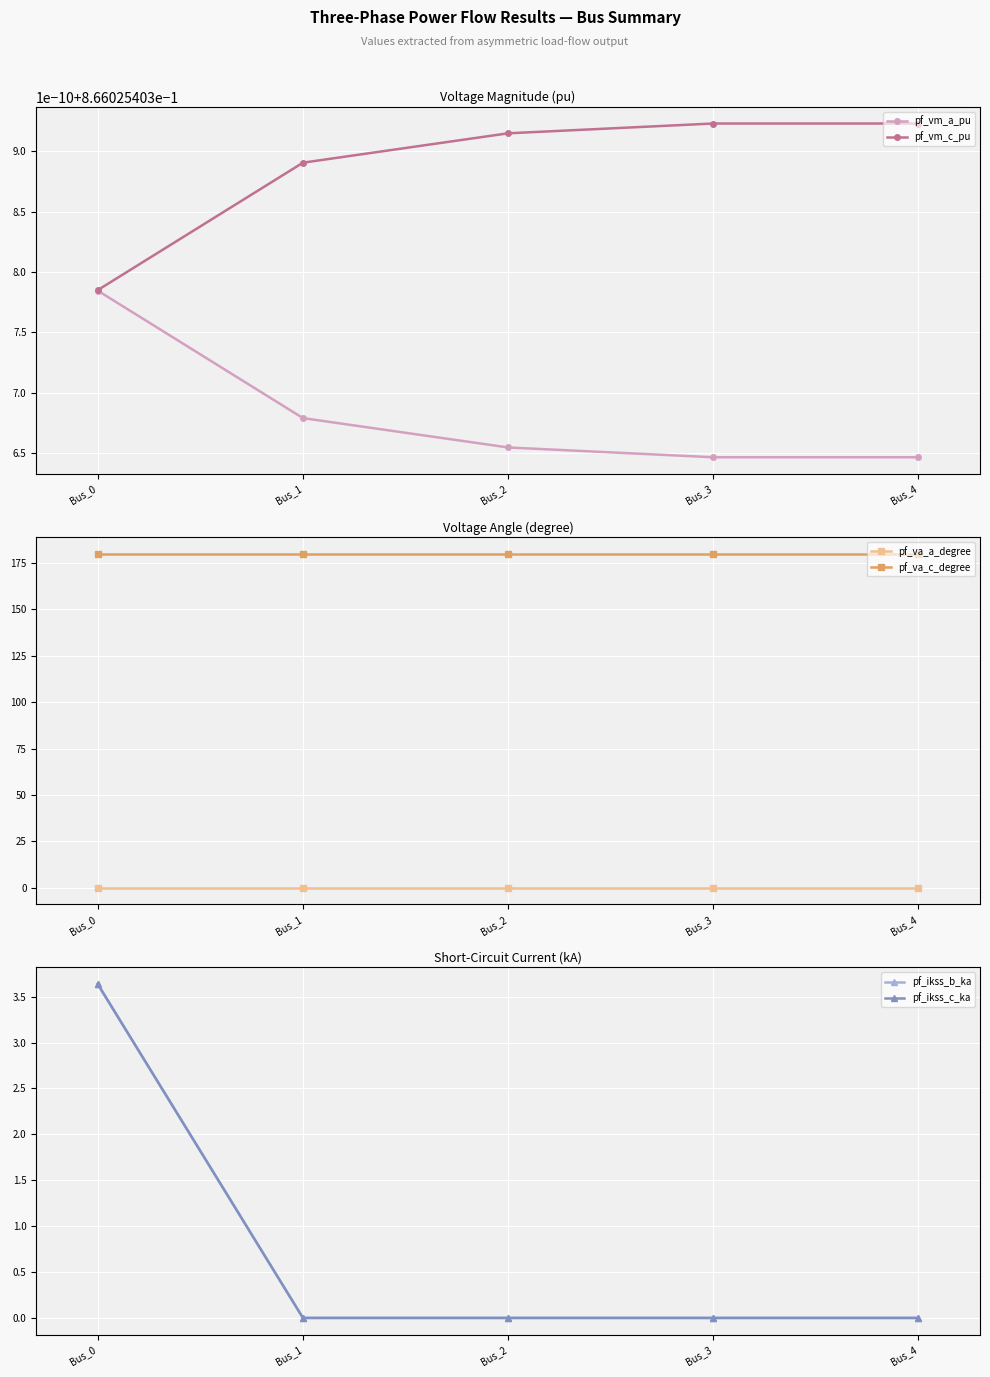

What are all the series names shown in the legend?

pf_vm_a_pu, pf_vm_c_pu, pf_va_a_degree, pf_va_c_degree, pf_ikss_b_ka, pf_ikss_c_ka